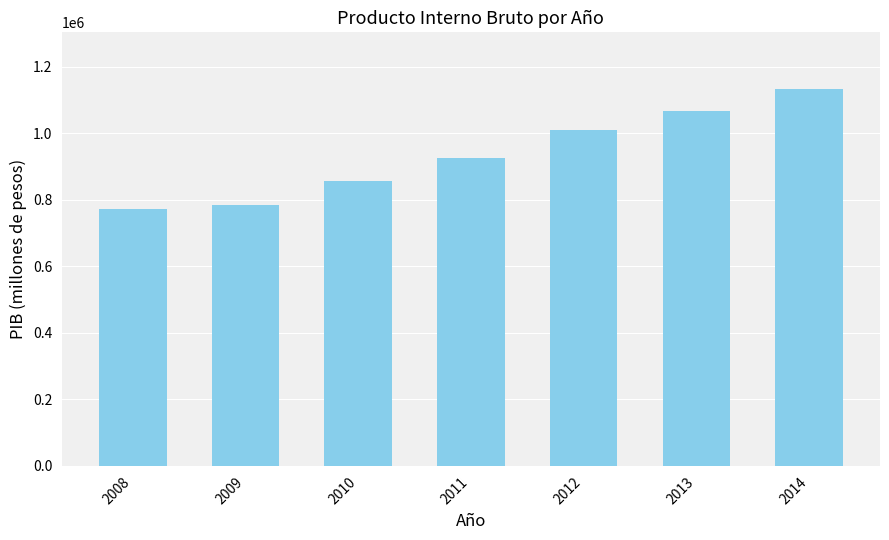

What is the sum of the values at 2013 and 2009?

1852943